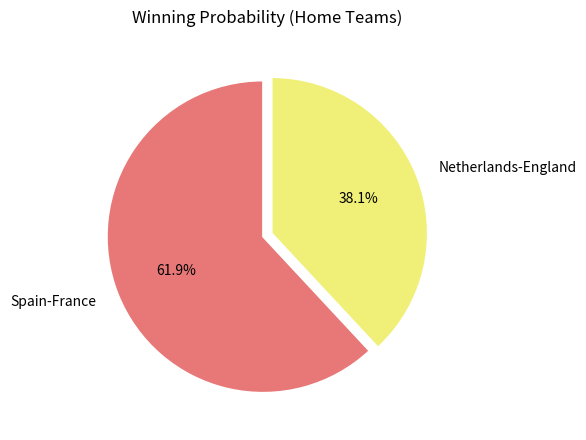

What is the total percentage of Netherlands-England and Spain-France?

100.0%